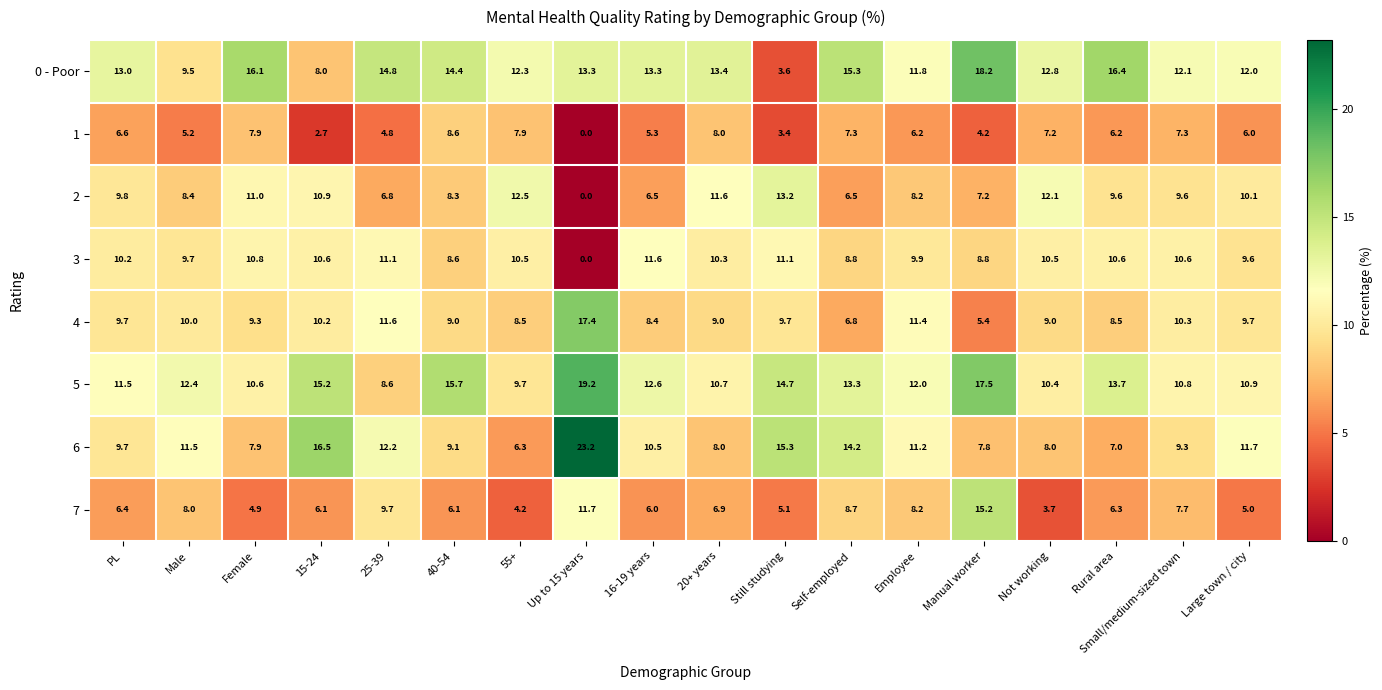

Which series has the widest spread of values?

6